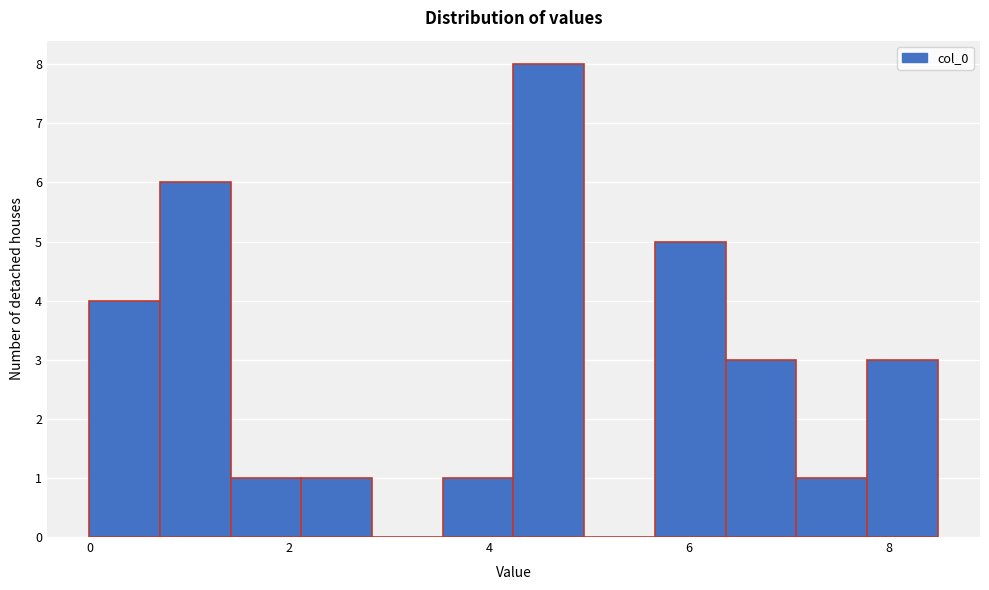

Read against the x-axis, roughly where is the centre of the tallest bar?

4.6